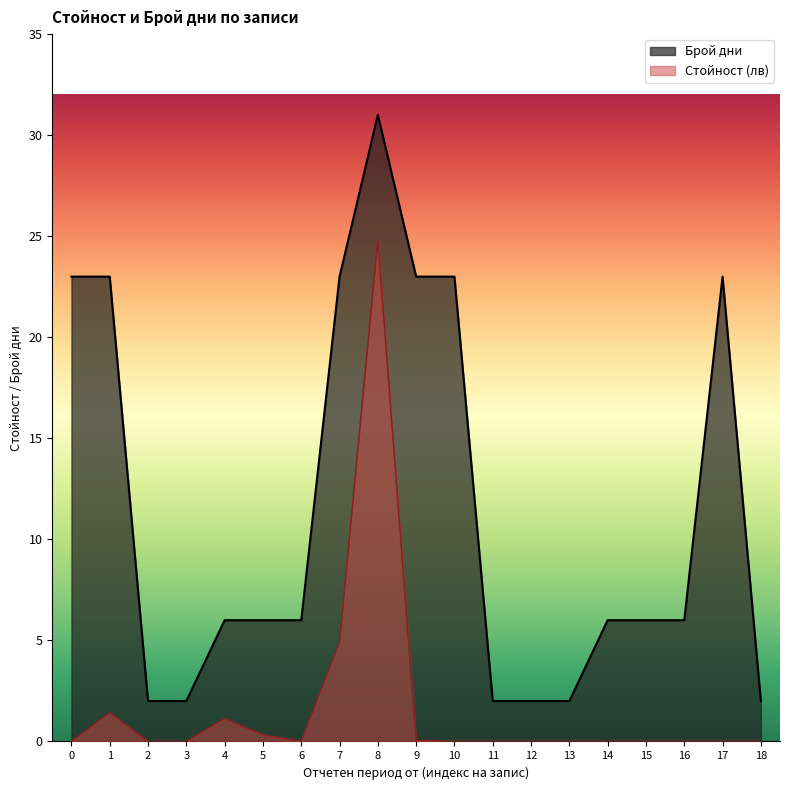

At how many categories does at least one series exceed 27?

1